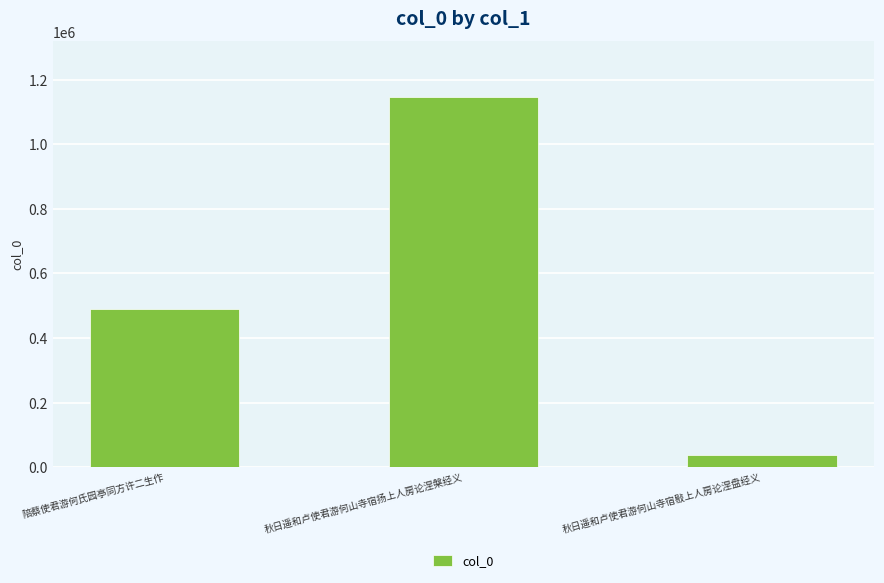

The chart shows a value of 772440 at 陪蔡使君游何氏园亭同方许二生作. True or false?

False